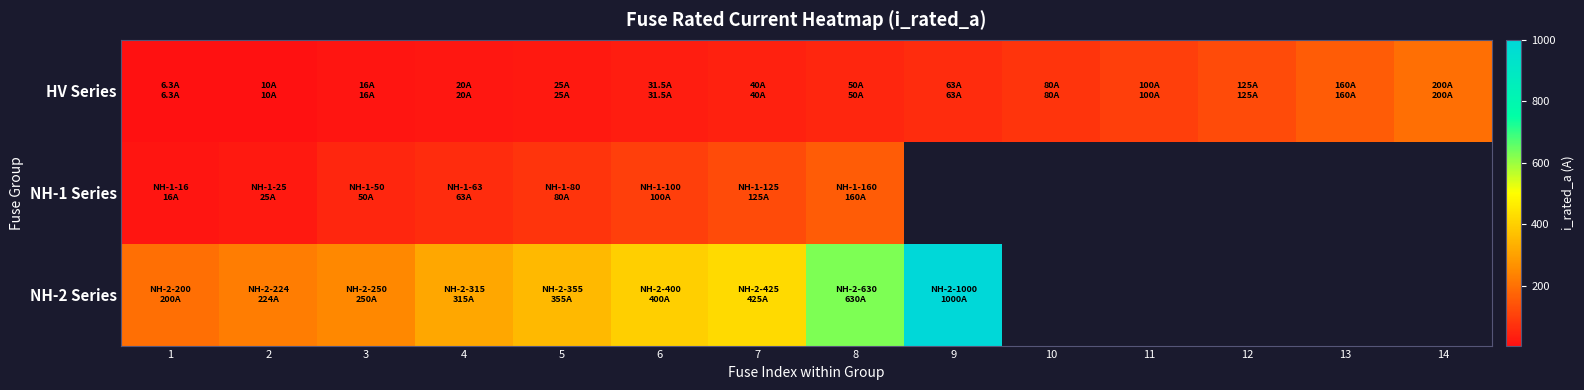

Which category has the highest value in the NH-1 Series series?

8